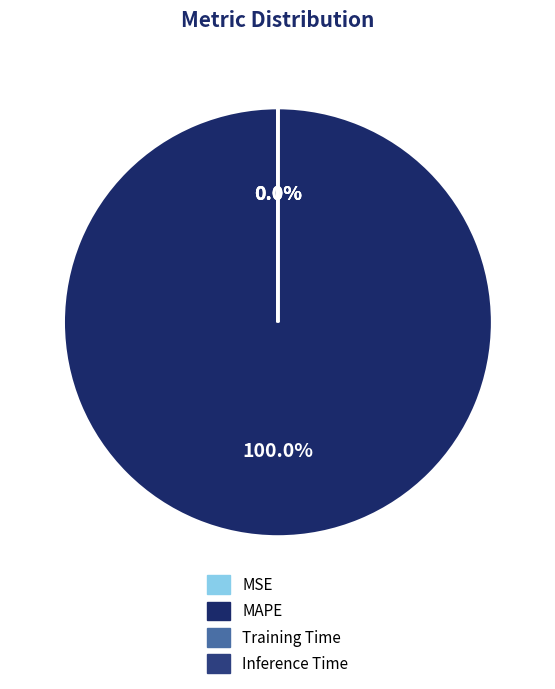

Does any single category account for the majority?

Yes